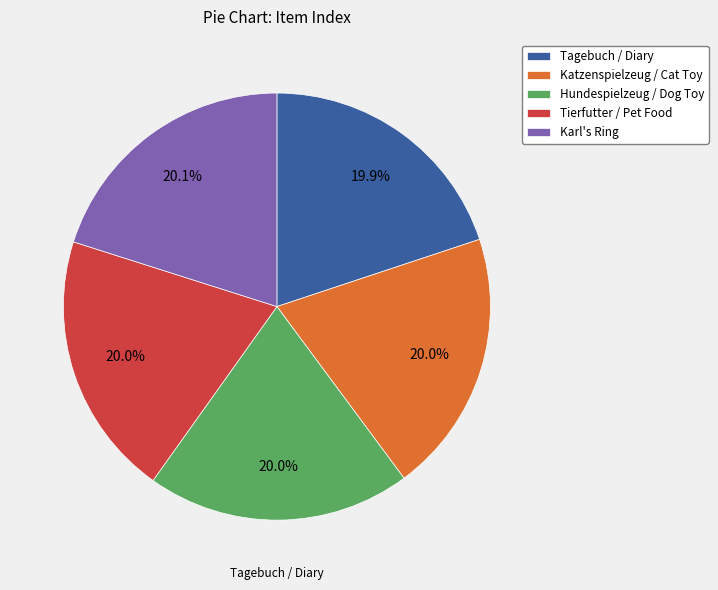

What percentage is the Katzenspielzeug / Cat Toy slice, to the nearest percent?

20%